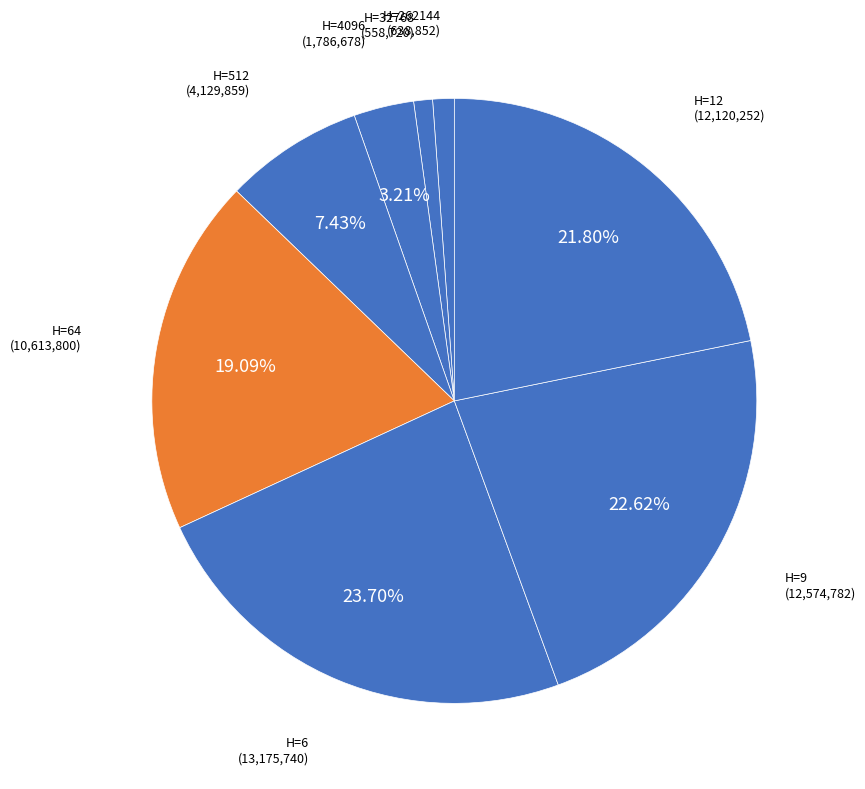

To the nearest percent, what is the difference between the largest and smallest slice percentages?

23%